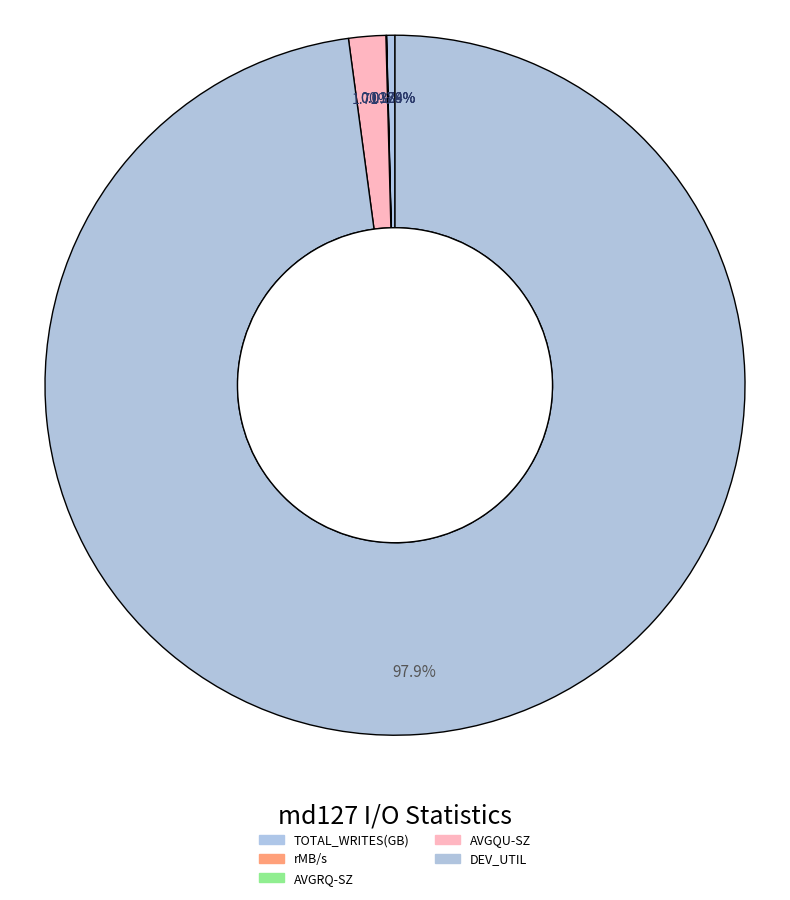

What is the majority slice?

DEV_UTIL